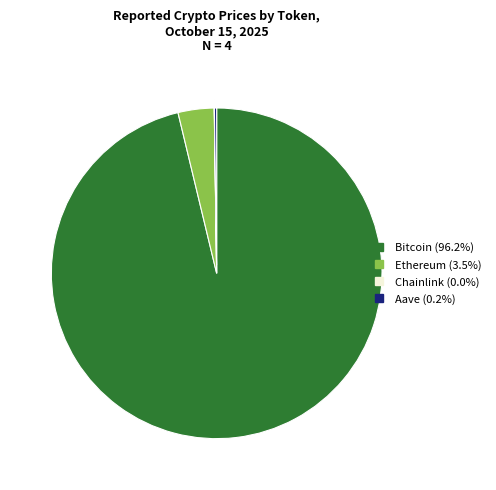

What is the majority slice?

Bitcoin